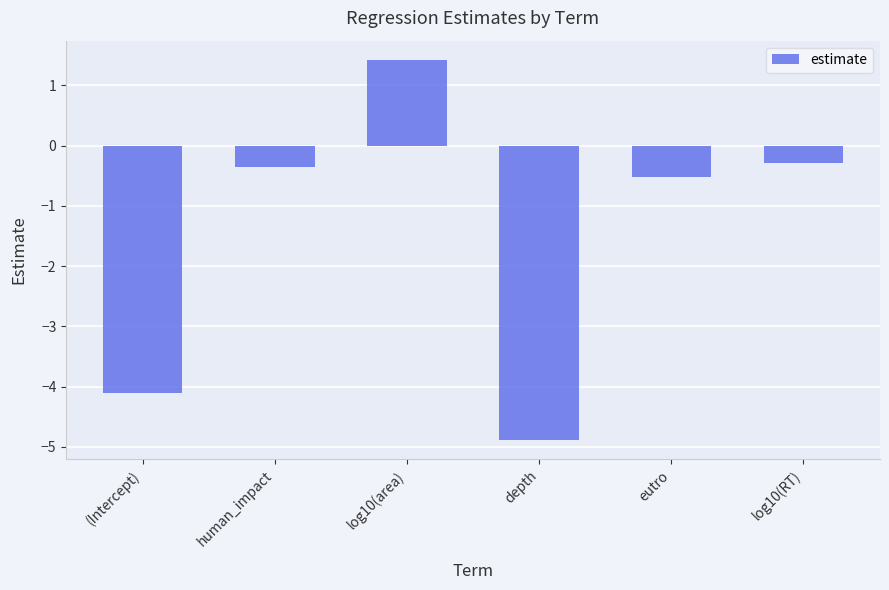

Rank the categories by value from highest to lowest.

log10(area), log10(RT), human_impact, eutro, (Intercept), depth